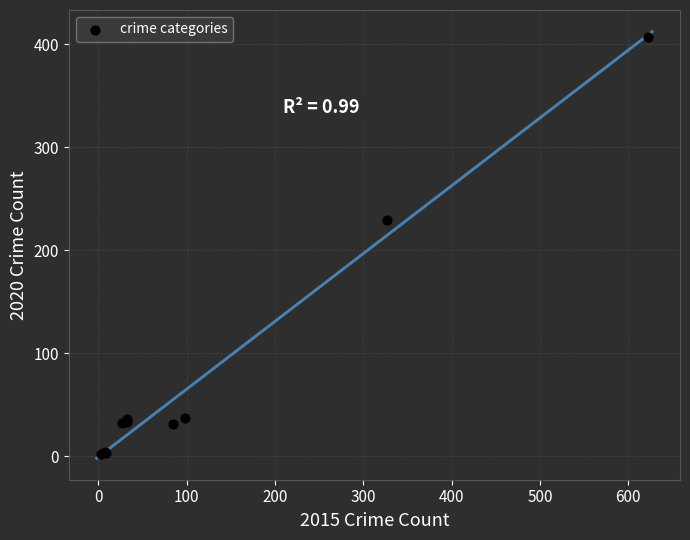

What Y value in the scatter plot is closest to 204?

229